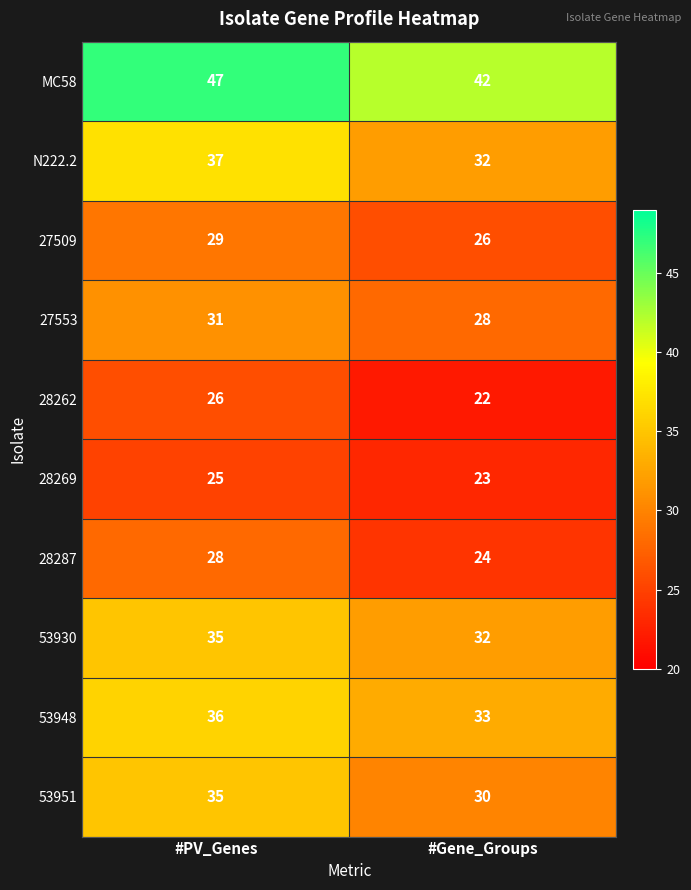

True or false: 53948 has a value of 53 at #PV_Genes.

False